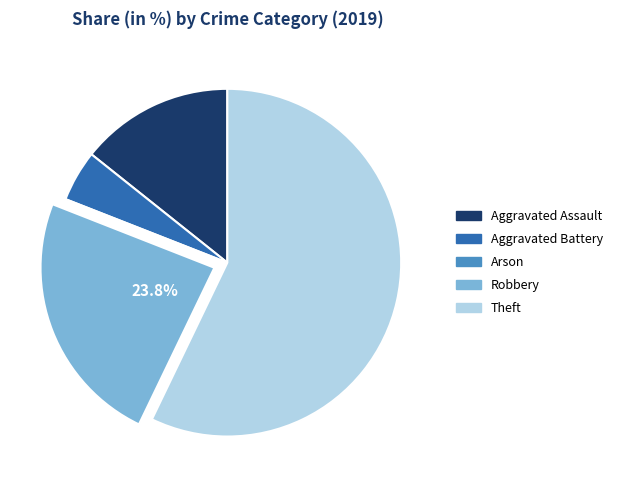

Is there any slice that represents more than half of the pie?

Yes